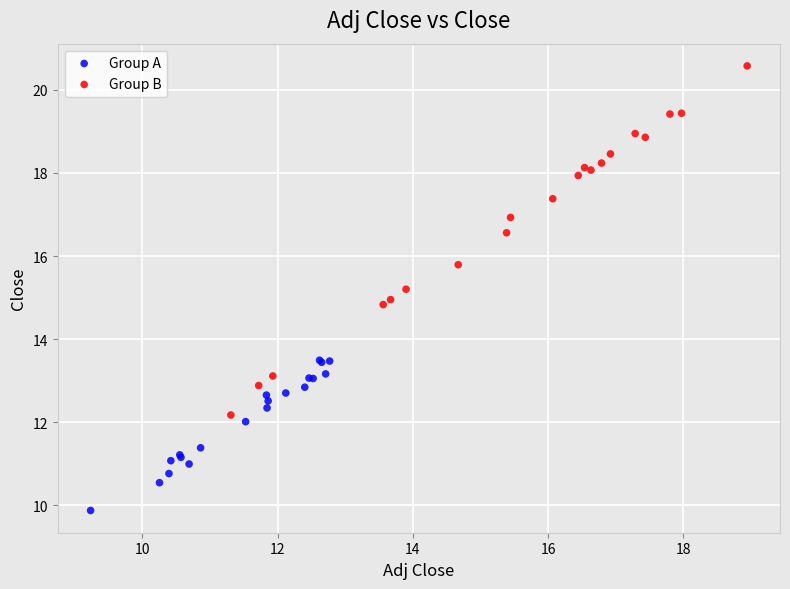

Which series contains the highest Y value?

Group B